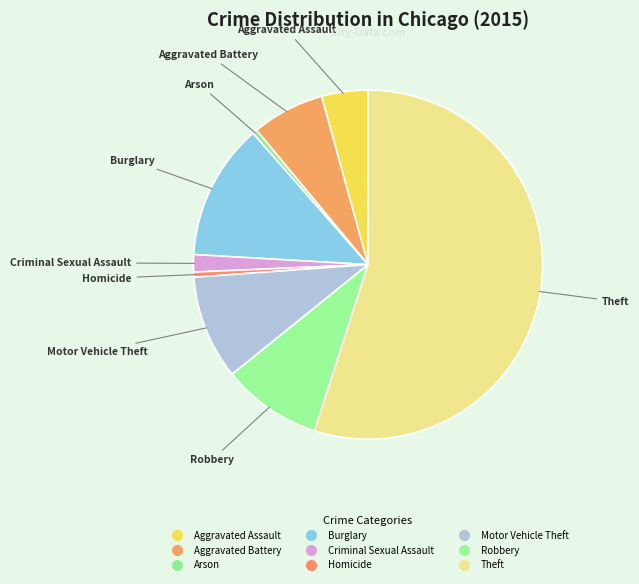

Which slice represents more than half of the pie?

Theft